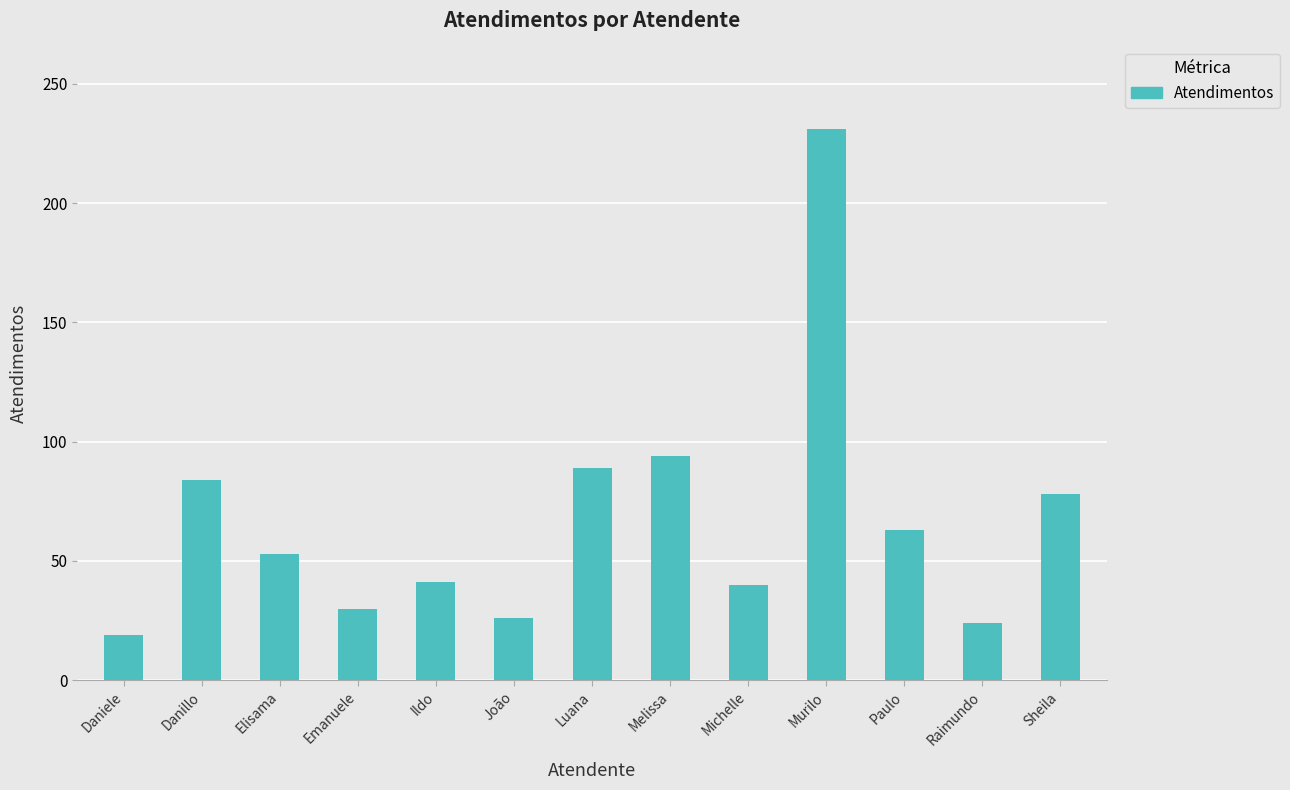

Which category has the highest value across all series?

Murilo